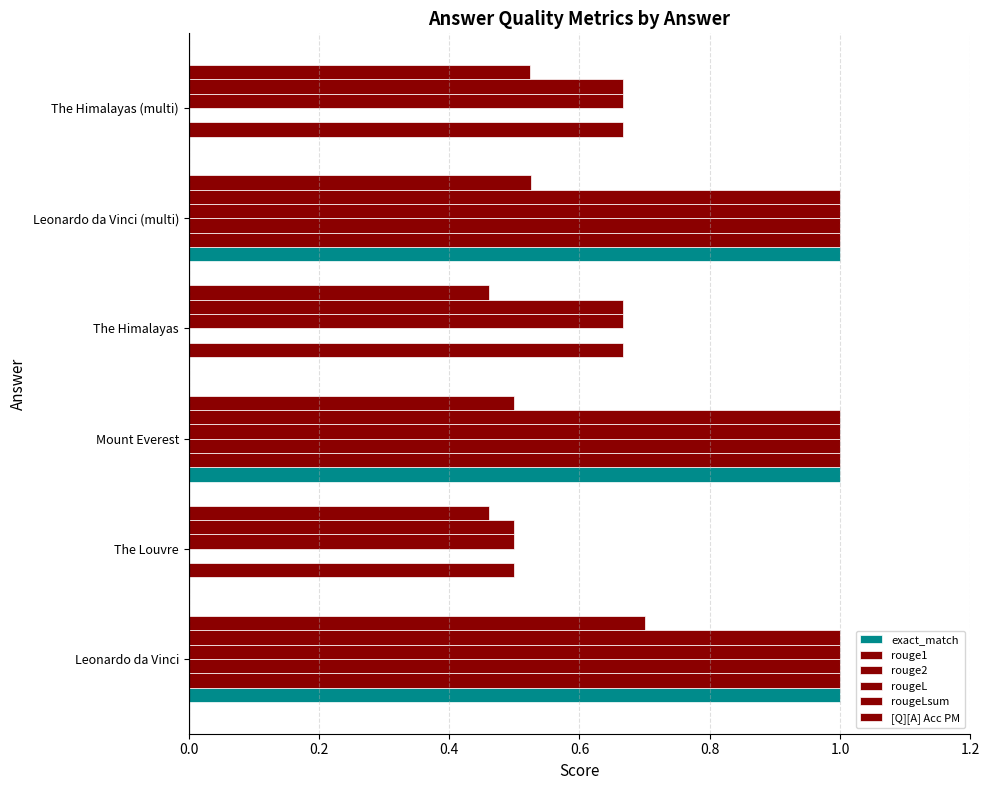

How many series are shown in this chart?

6